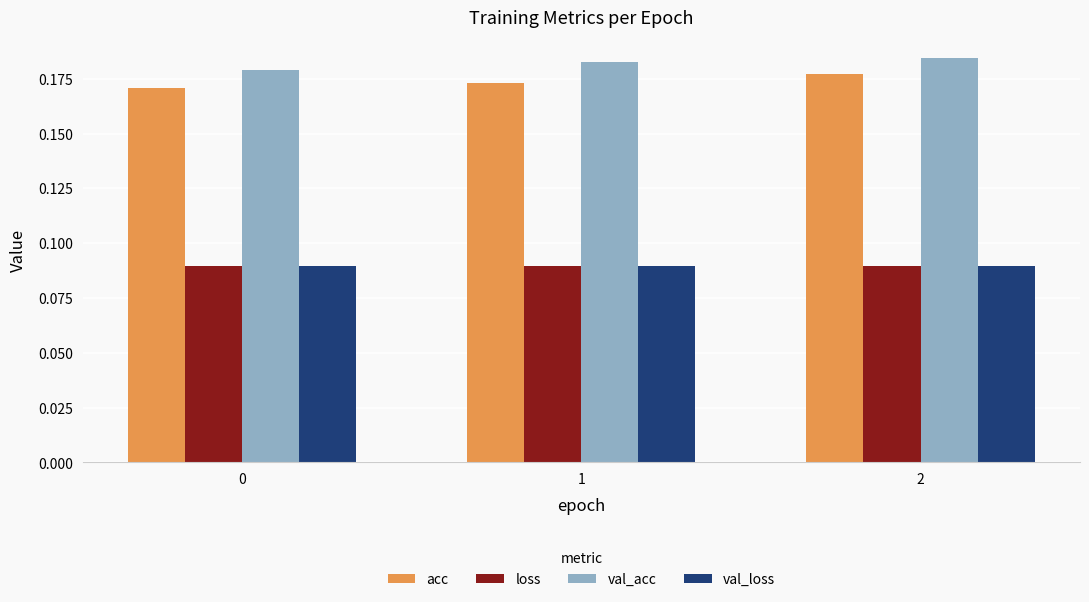

Is it true that val_acc equals 0.0 at 1?

False